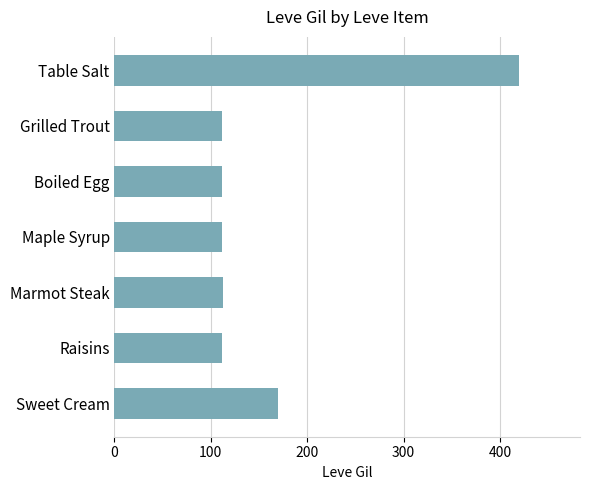

At which category does the chart reach its peak across all series?

Table Salt